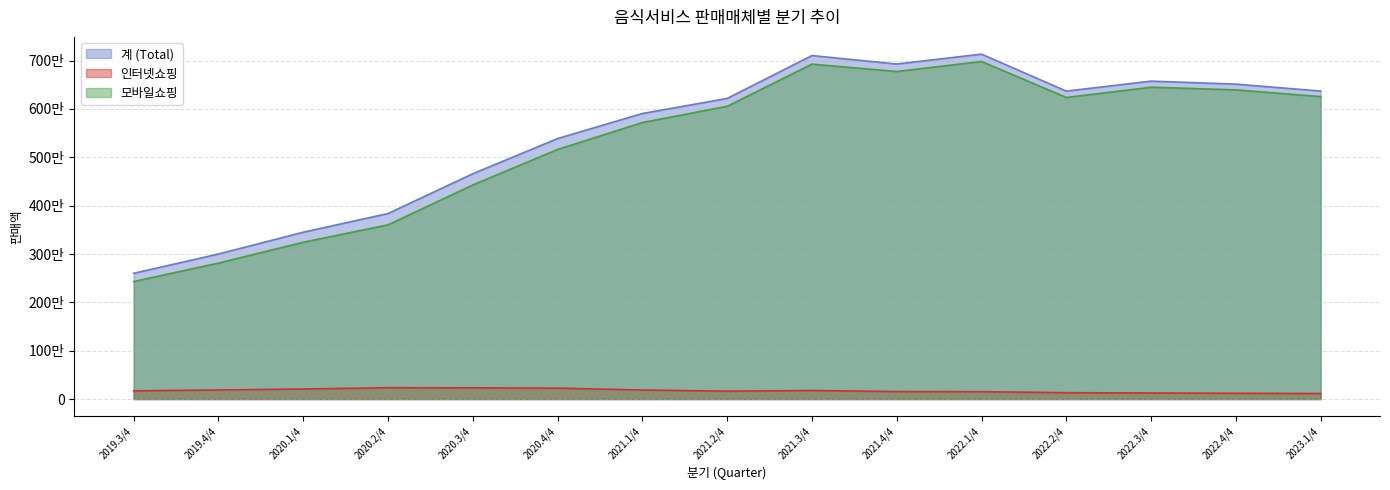

At 2022.2/4, list the series in order from smallest to largest.

인터넷쇼핑, 모바일쇼핑, 계 (Total)